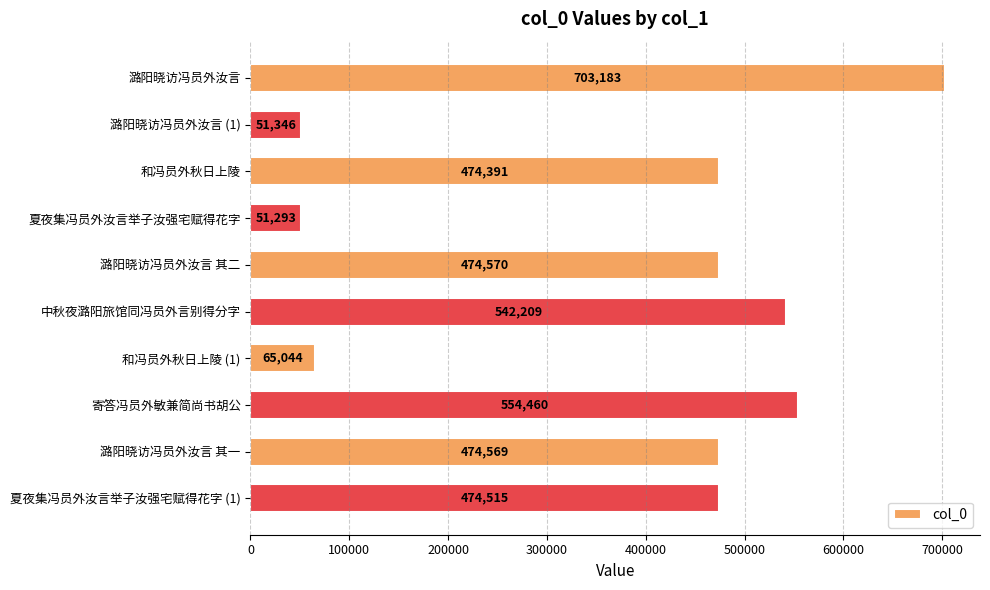

Reading bottom to top, transcribe all the data shown in this chart.

474515	474569	554460	65044	542209	474570	51293	474391	51346	703183